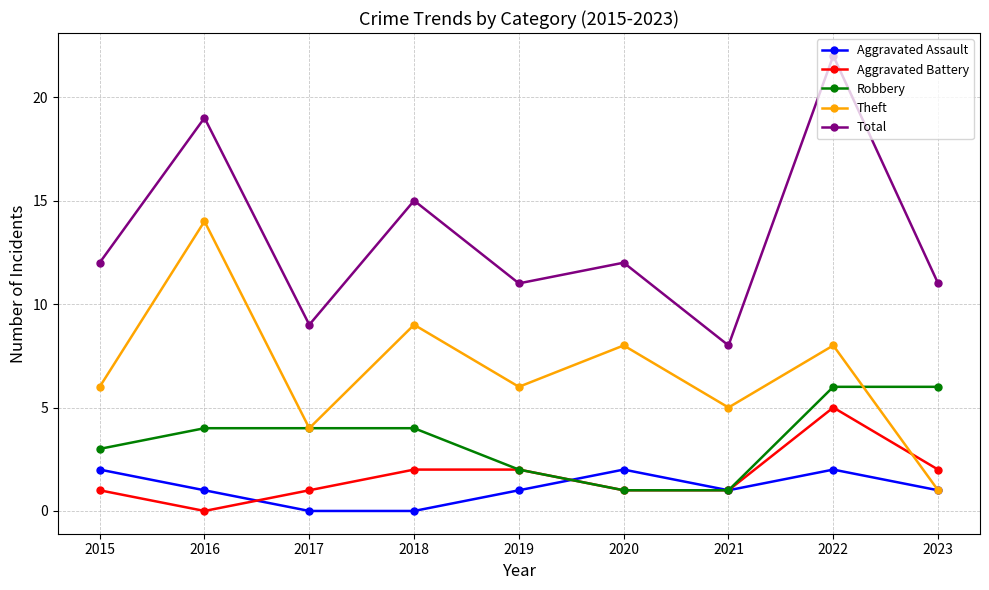

Between which two adjacent categories do Aggravated Battery and Theft first intersect?

2022 and 2023